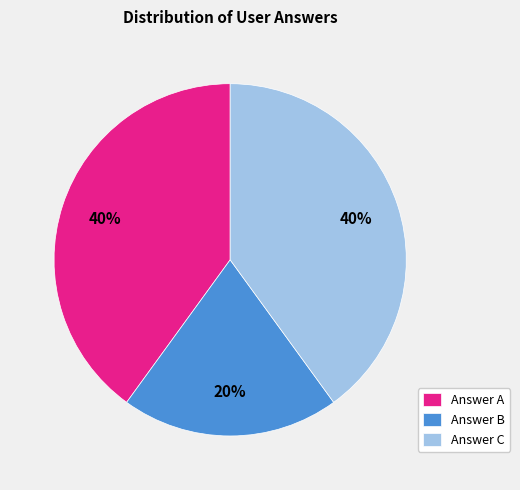

Combined, do Answer B and Answer A account for over 50%?

Yes